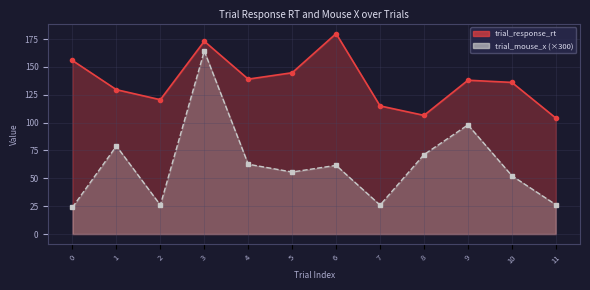

Which series has the widest spread of values?

trial_mouse_x (×300)